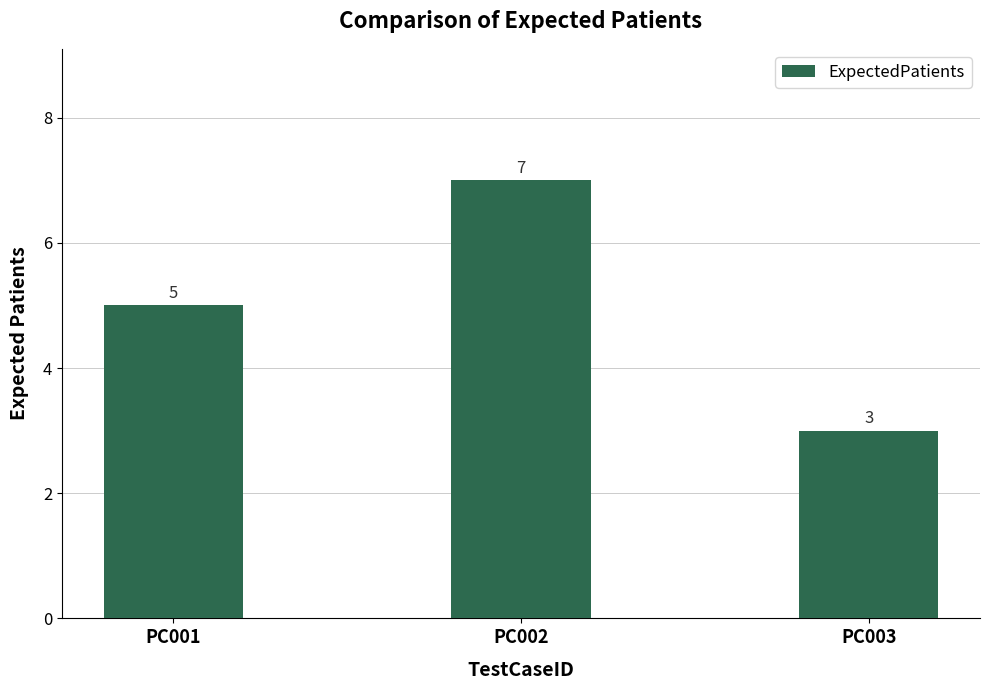

Reading left to right, extract all data points from this chart.

5	7	3